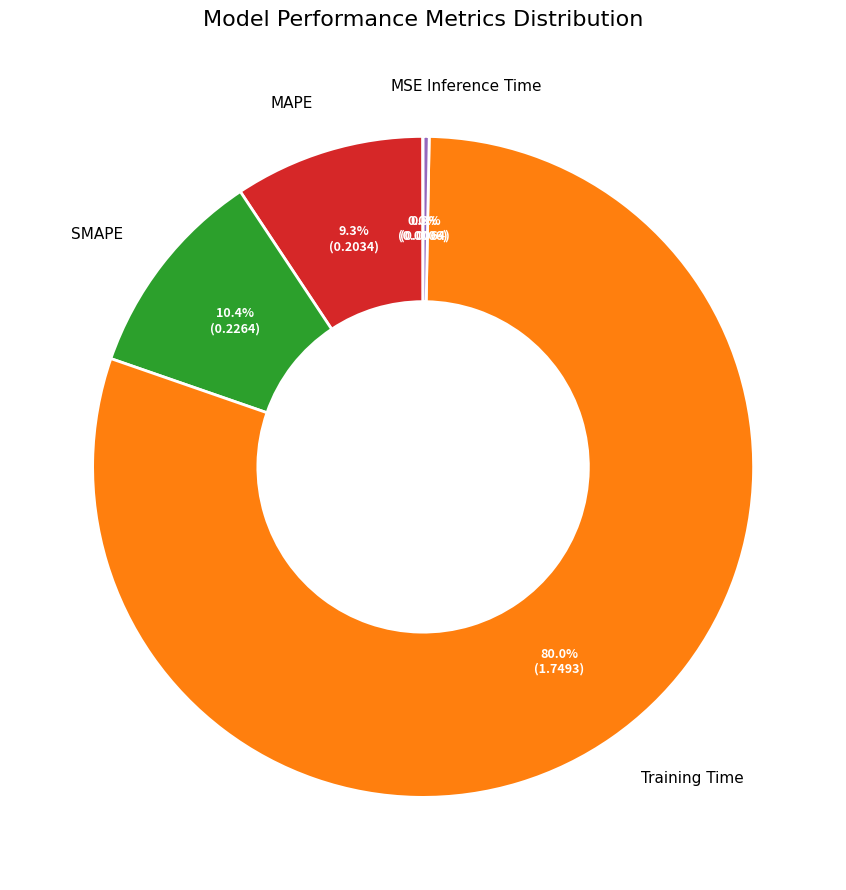

Is there a majority slice in this chart?

Yes